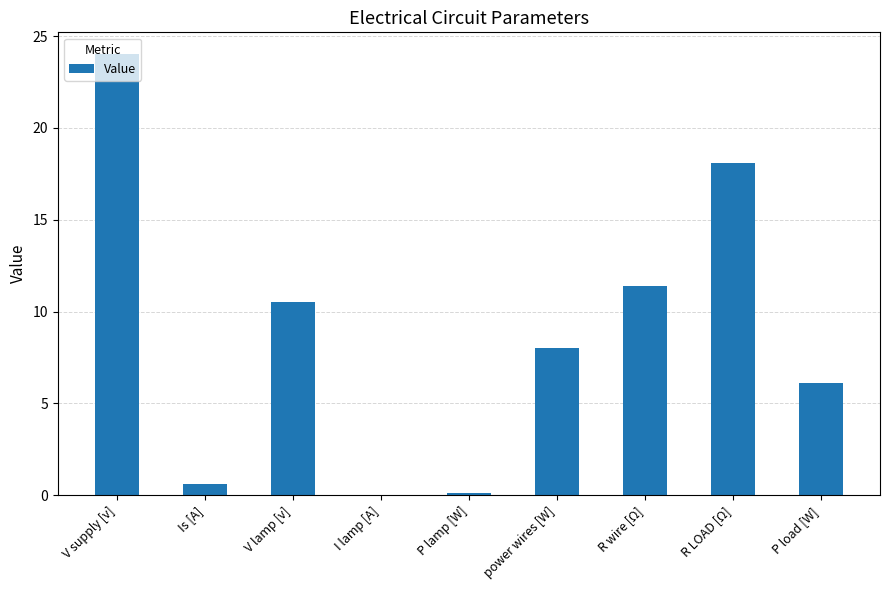

What is the sum of the values at R LOAD [Ω] and V lamp [v]?

28.6